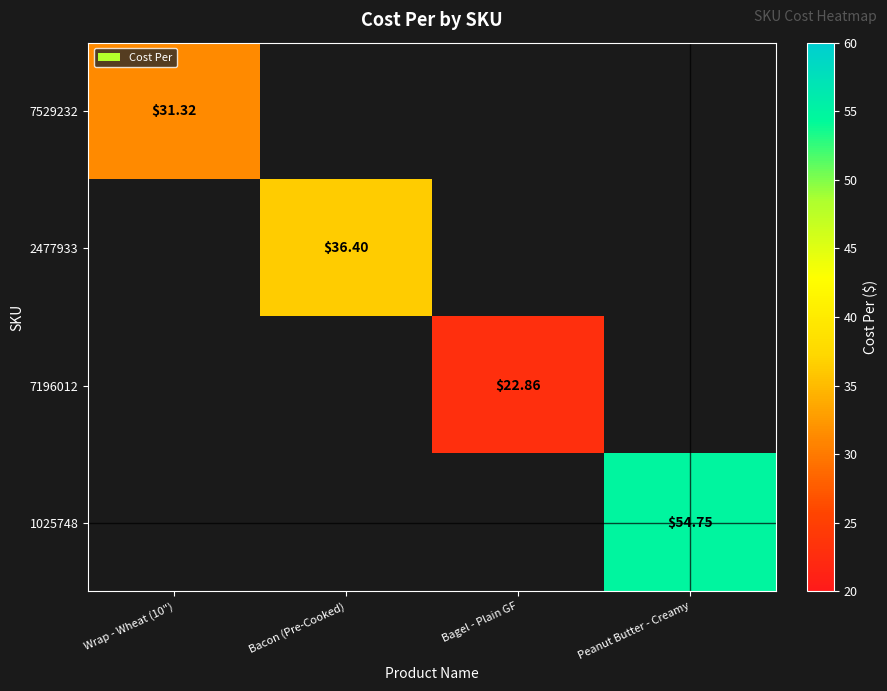

The value of 7529232 at Wrap - Wheat (10") is 48.1. True or false?

False